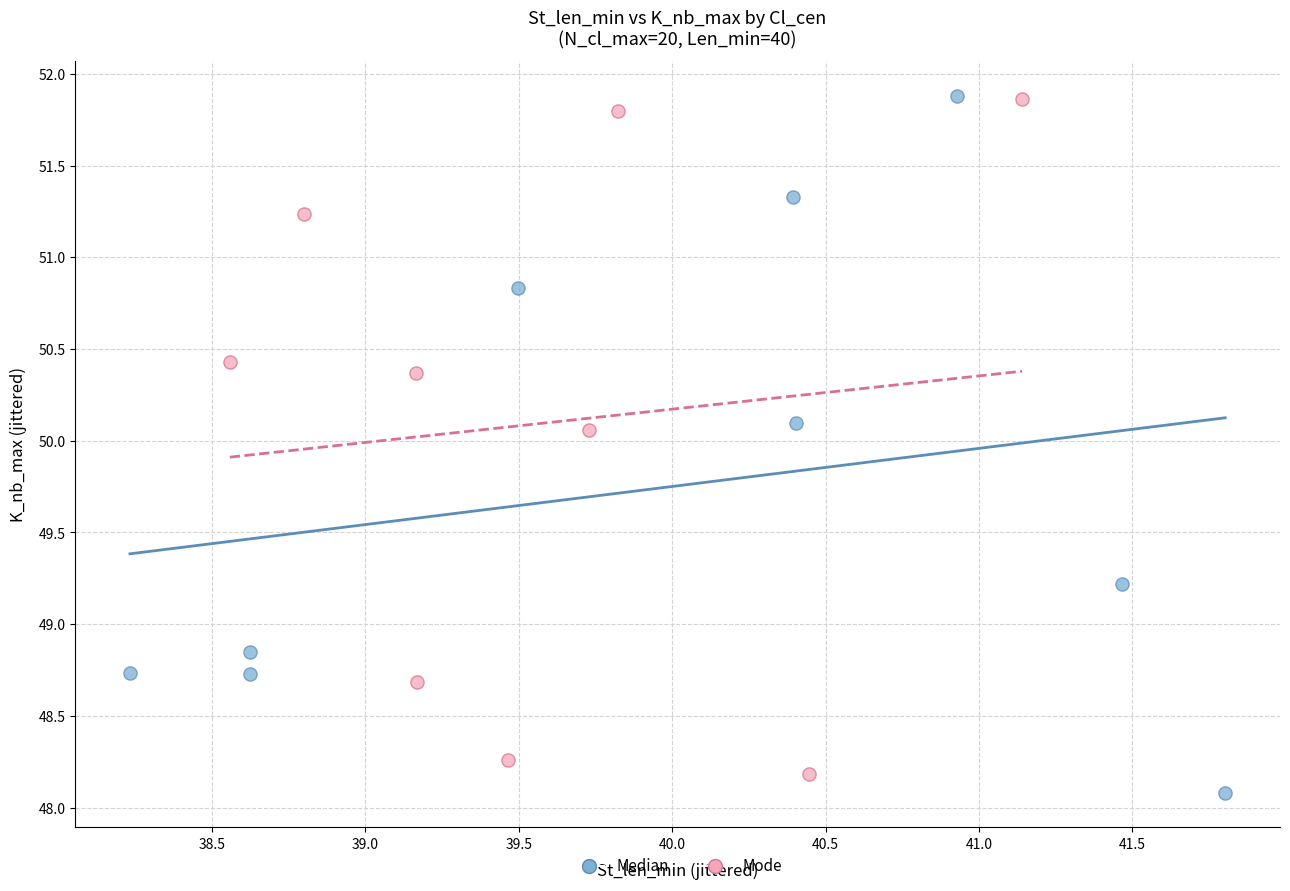

What are all the series names shown in the legend?

Median, Mode